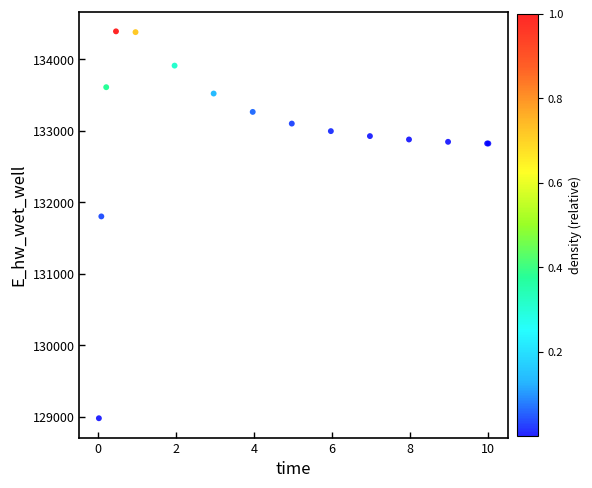

What Y value in the scatter plot is closest to 131687?

131804.3